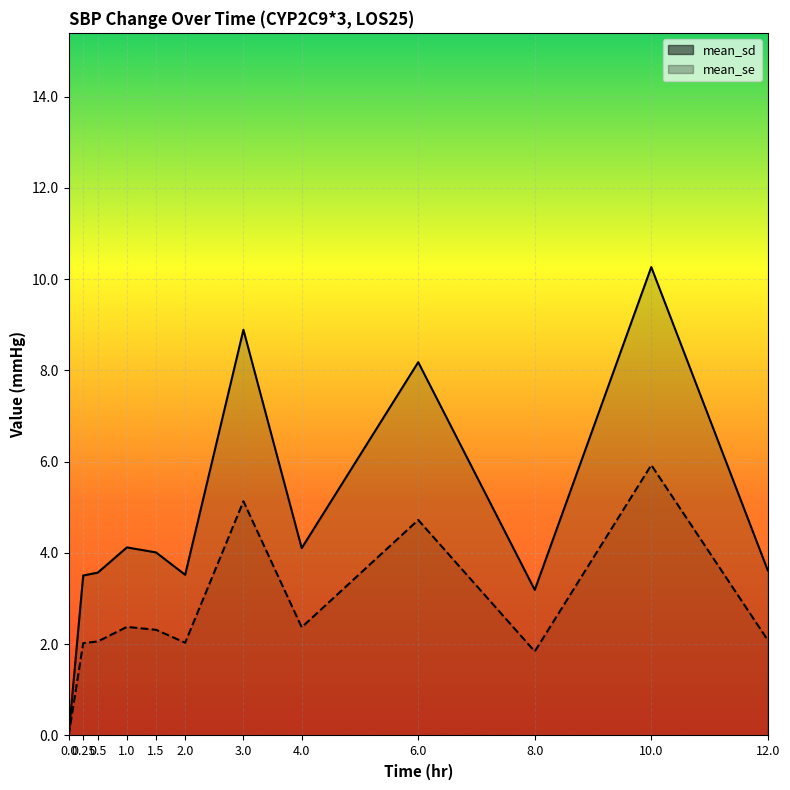

At how many categories does at least one series exceed 0?

11